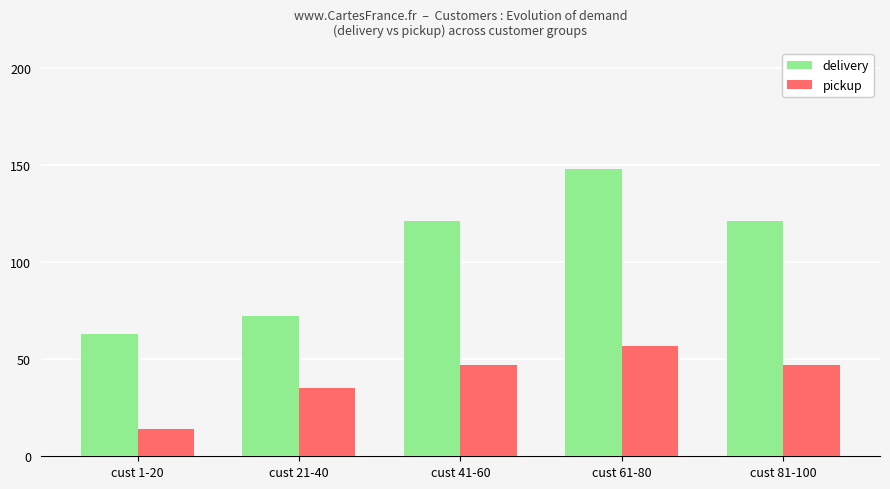

How many values in the delivery series are below 121?

2